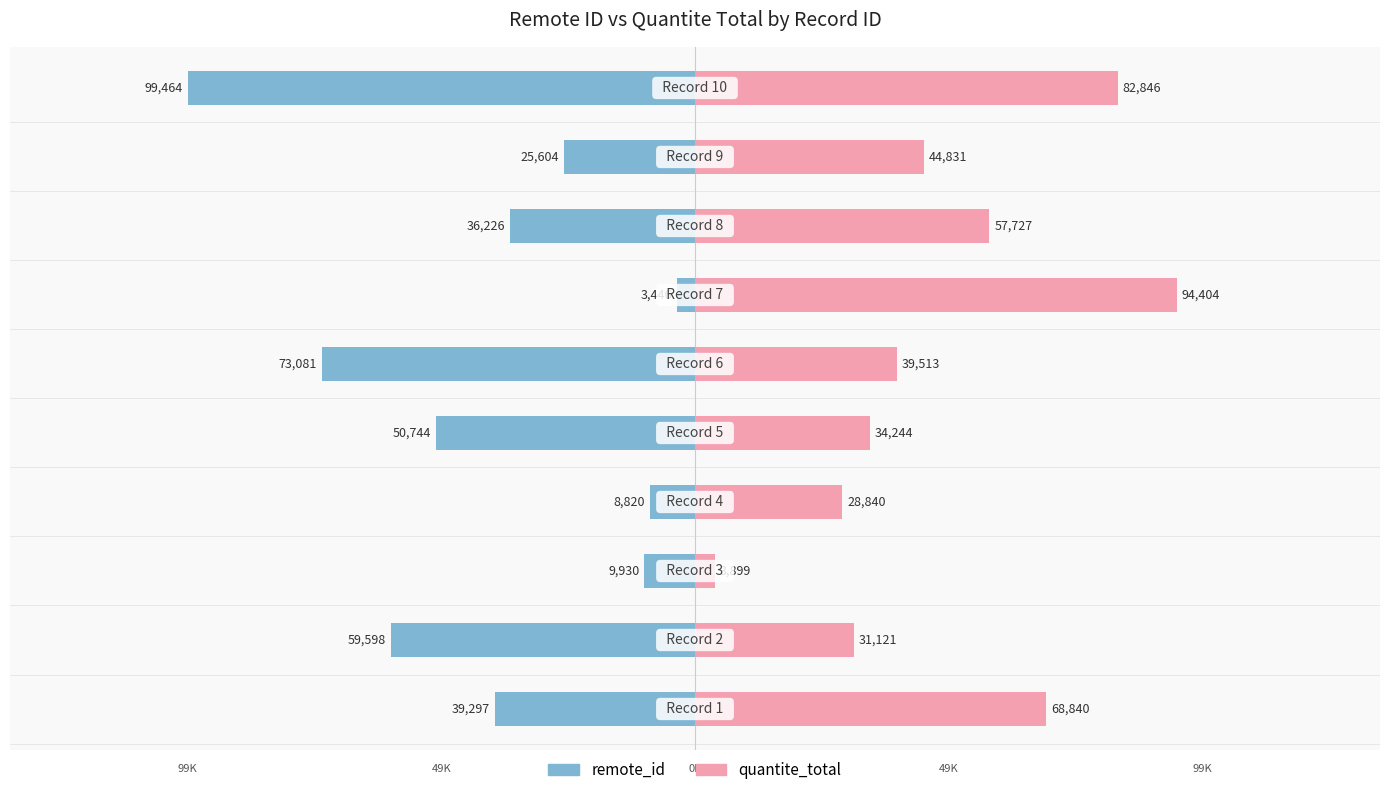

What is the value of the quantite_total bar at the 8th from the left?

57727